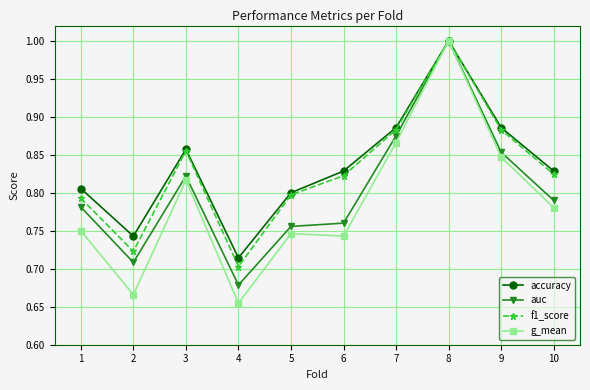

What is the value of the auc point at the 8th from the left?

1.0